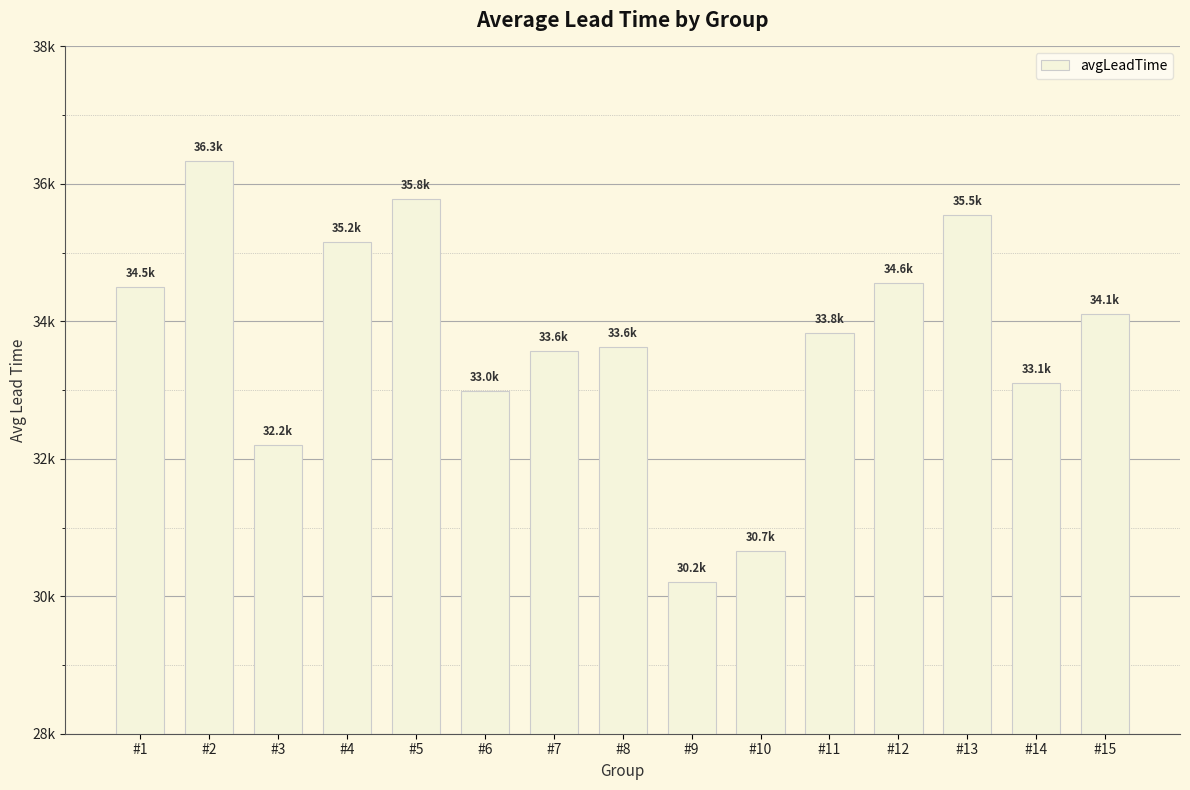

Which category has the lowest value across all series?

#9